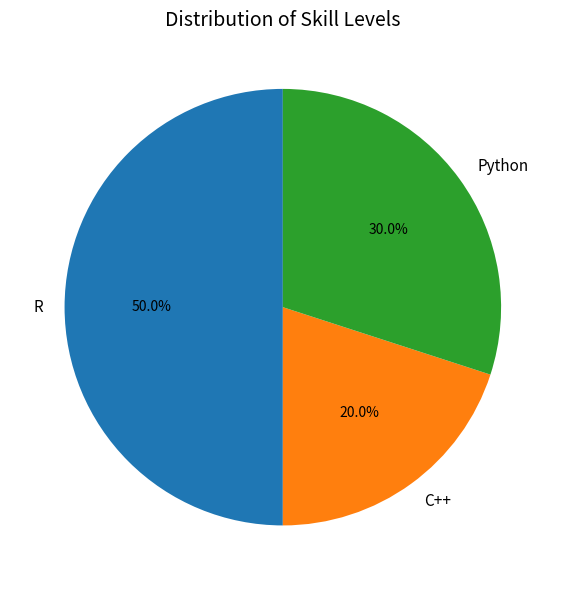

Approximately how many times larger is the value at Python compared to C++?

1.5